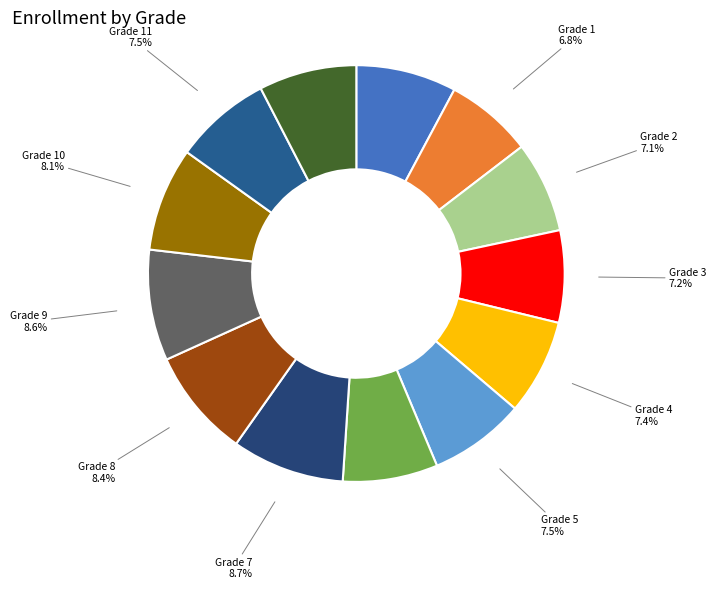

Is there any slice that represents more than half of the pie?

No